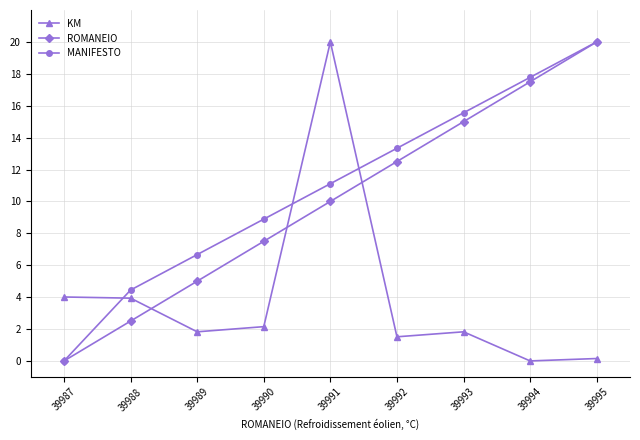

At 39990, list the series in order from largest to smallest.

MANIFESTO, ROMANEIO, KM